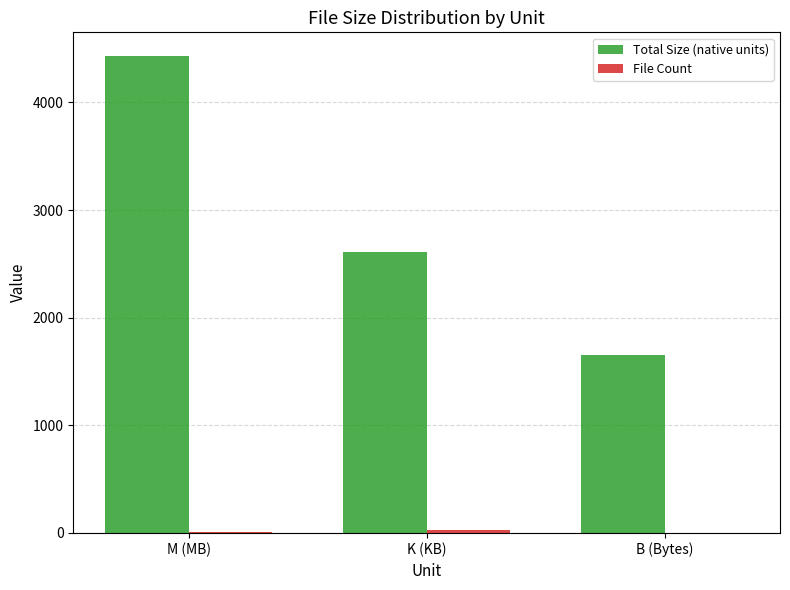

Which series has the largest total across all categories?

Total Size (native units)